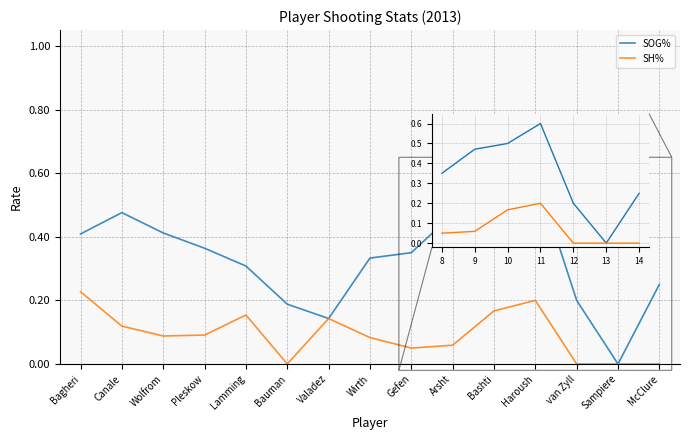

At Pleskow, list the series in order from smallest to largest.

SH%, SOG%